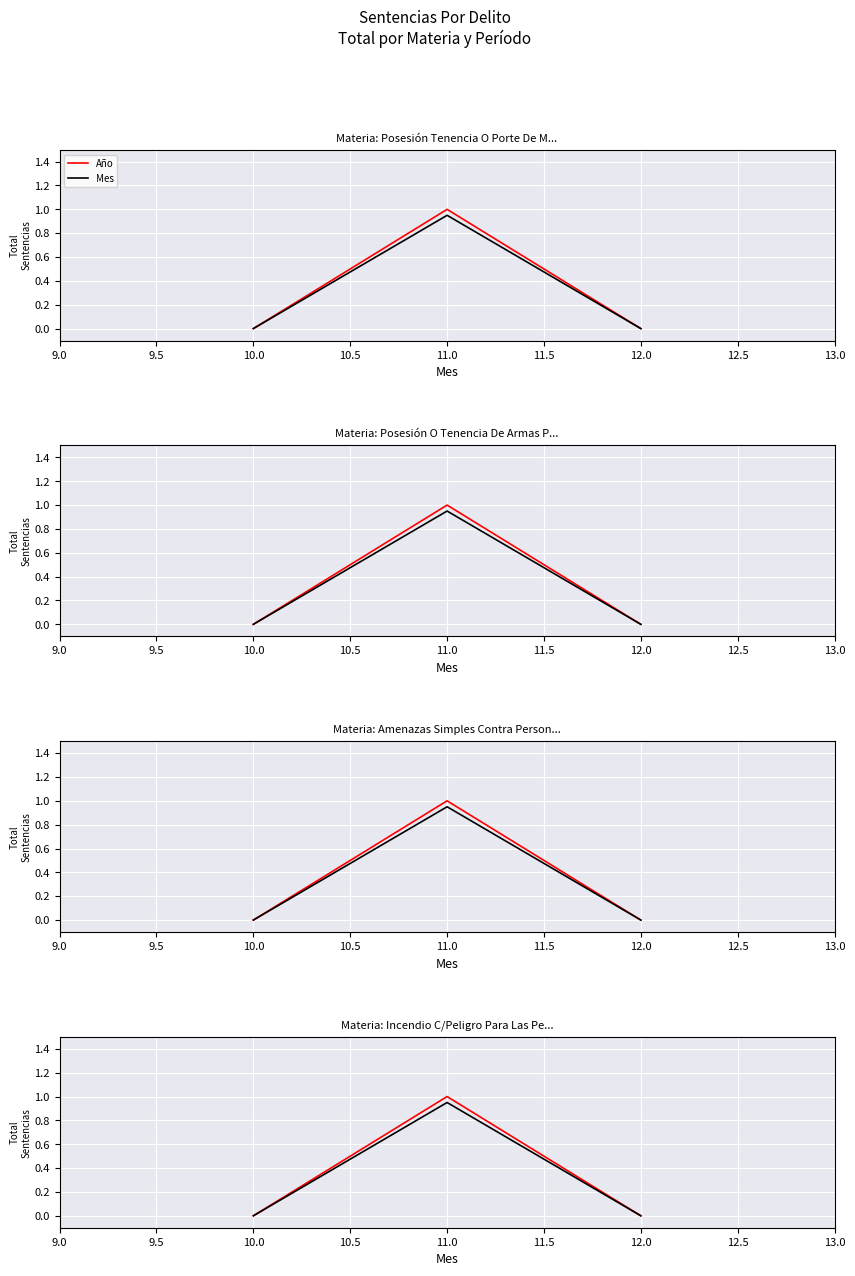

Is the value of Mes at 12.0 greater than the value of Año at 10.0?

No